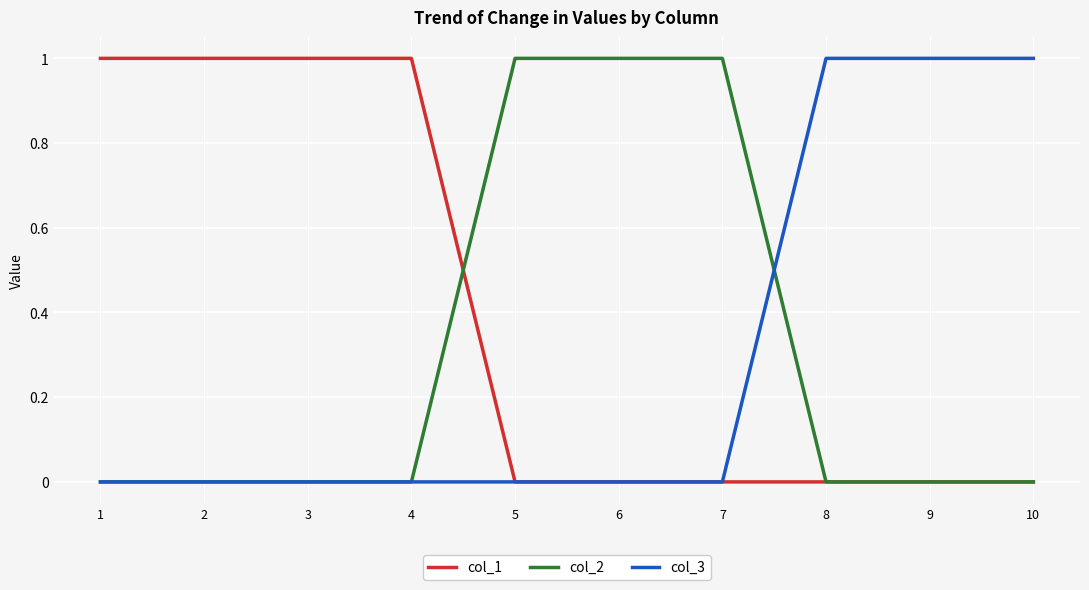

True or false: col_2 has a value of 1 at 2.

False